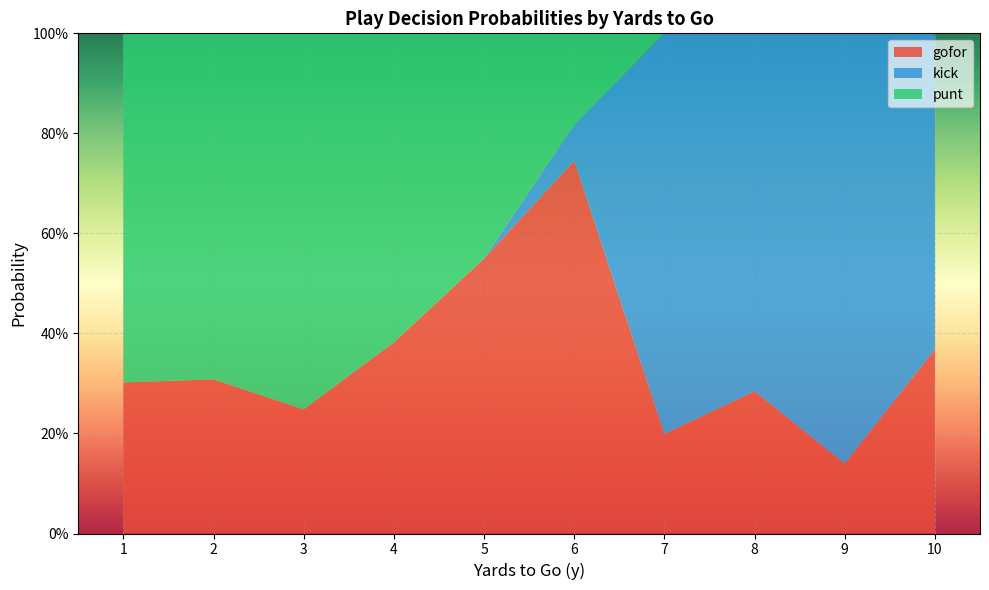

What are all the series names shown in the legend?

gofor, kick, punt